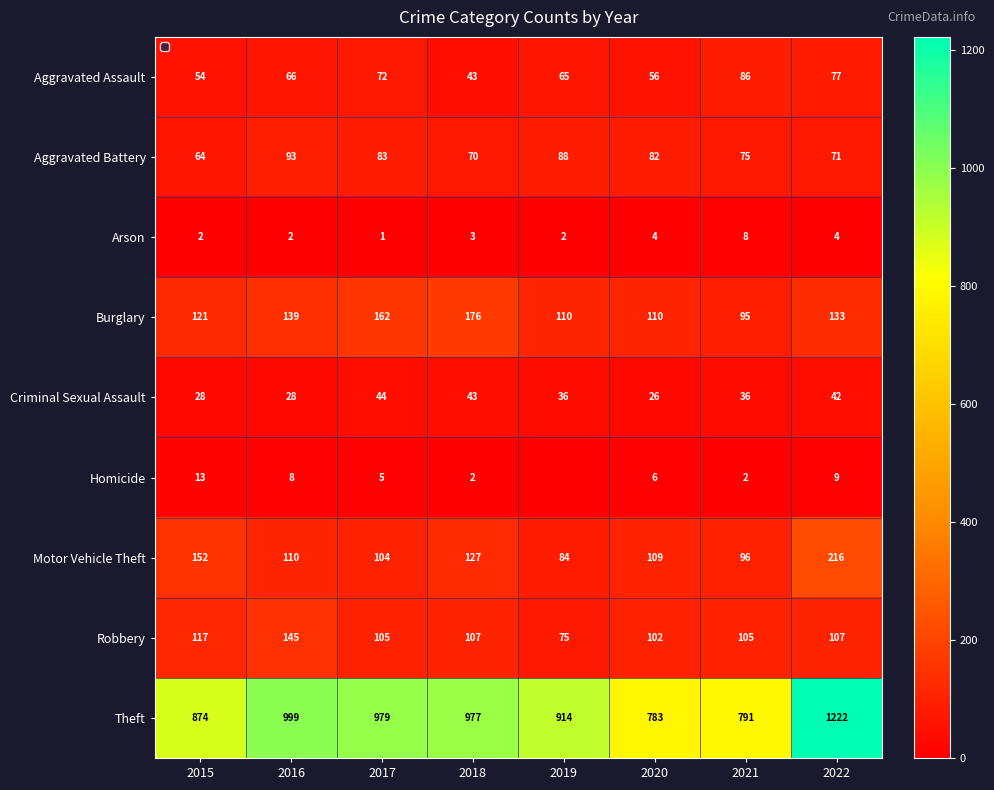

What is the difference between the Theft values at 2015 and 2017?

105